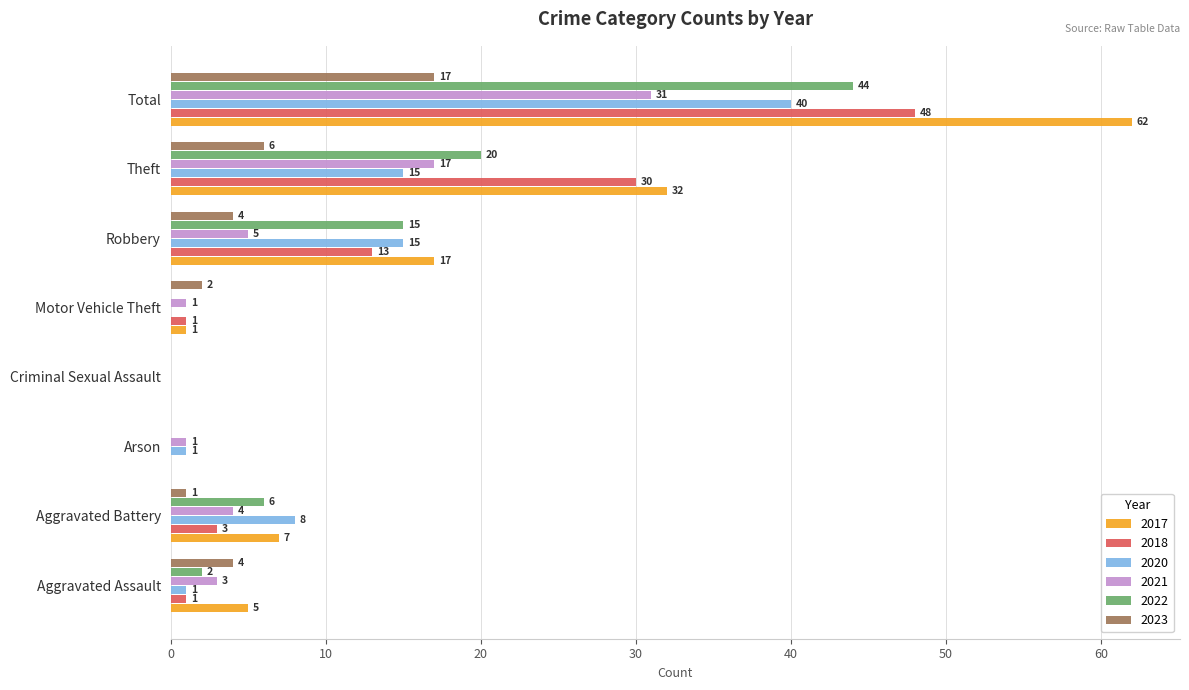

How many series are shown in this chart?

6